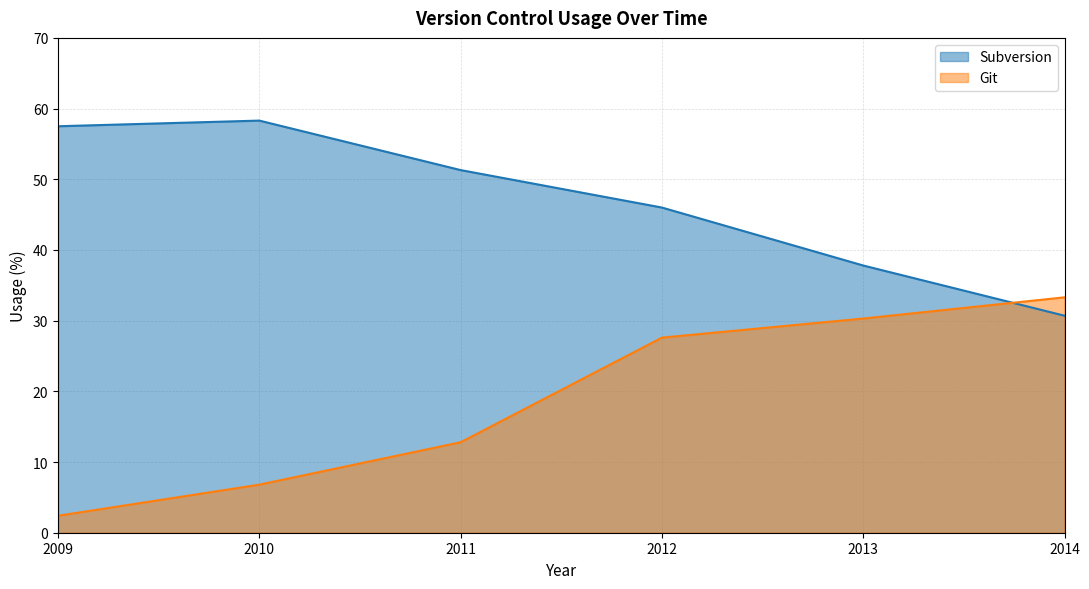

Does the chart display data point markers on the line(s)?

No